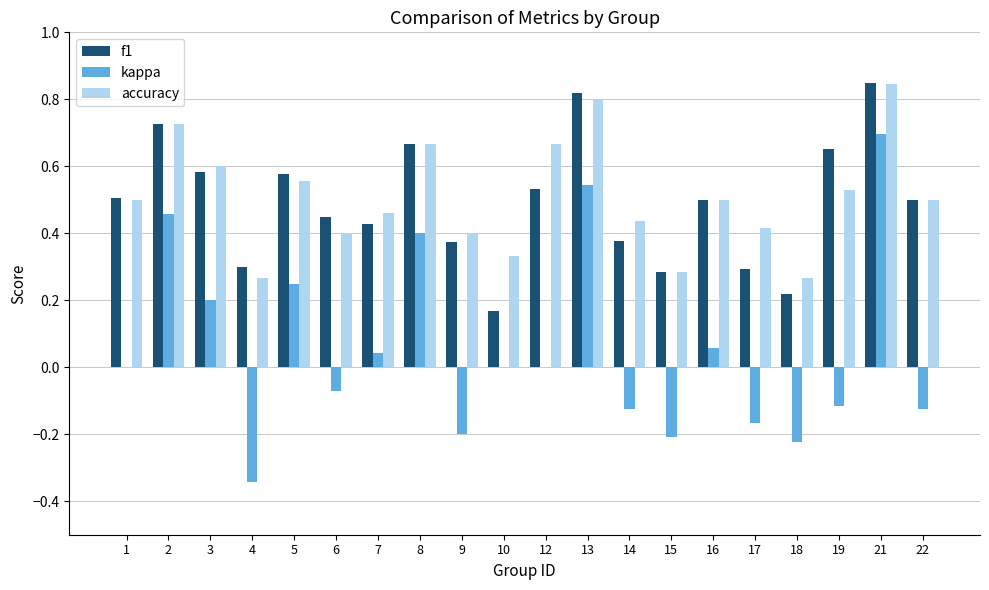

At which label is f1 closest to 0?

10